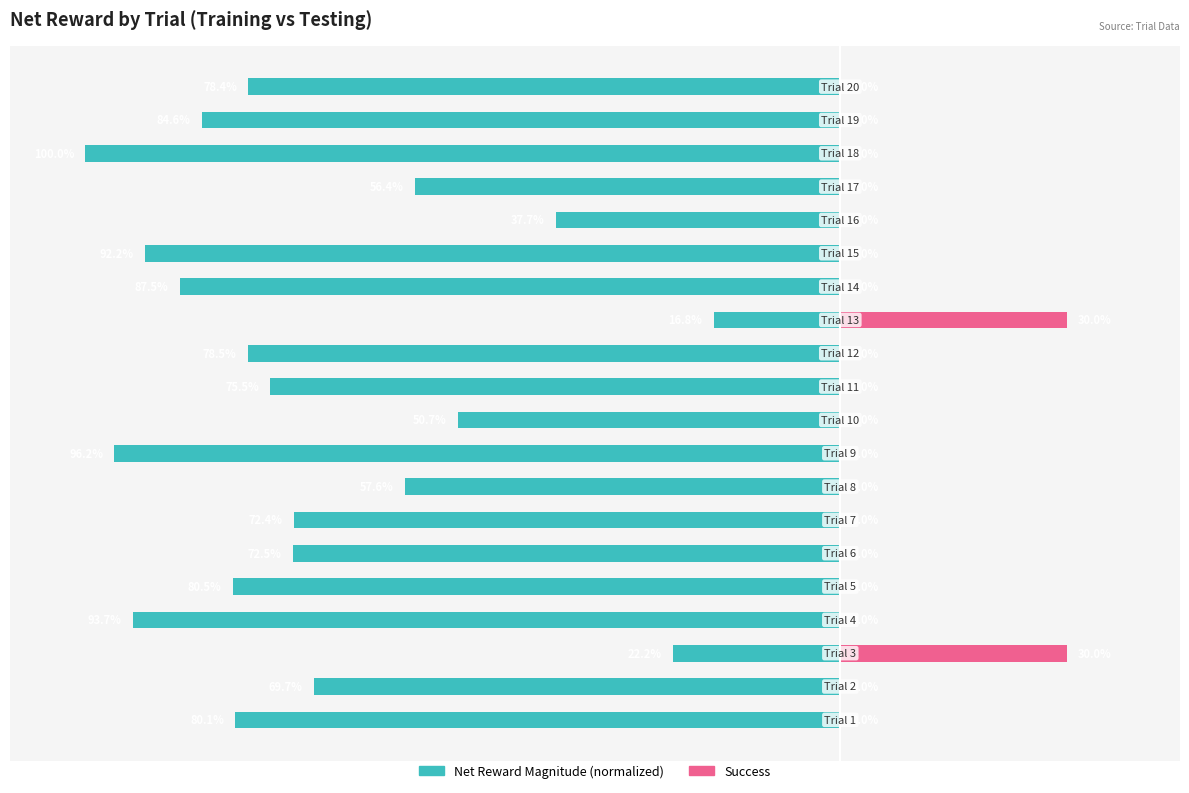

List the series in order of their overall mean, lowest first.

Net Reward Magnitude, Success